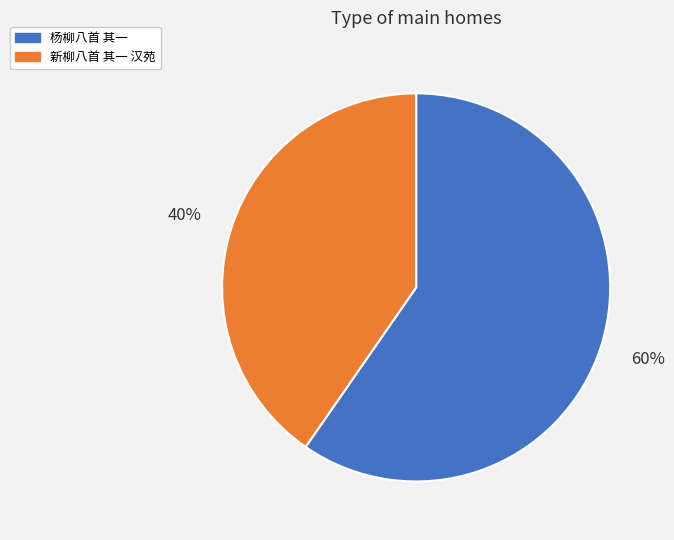

Rank the categories by value from highest to lowest.

杨柳八首 其一, 新柳八首 其一 汉苑